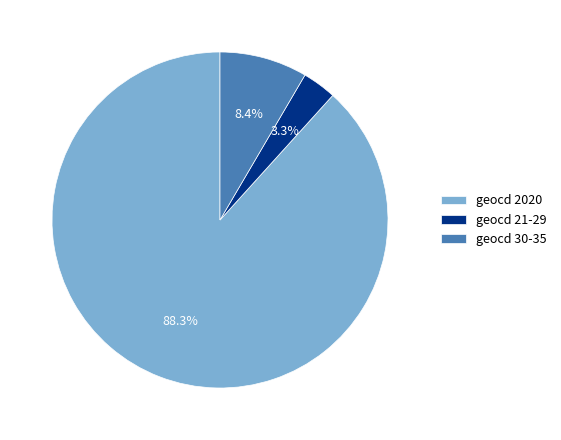

Which slice is the largest?

geocd 2020